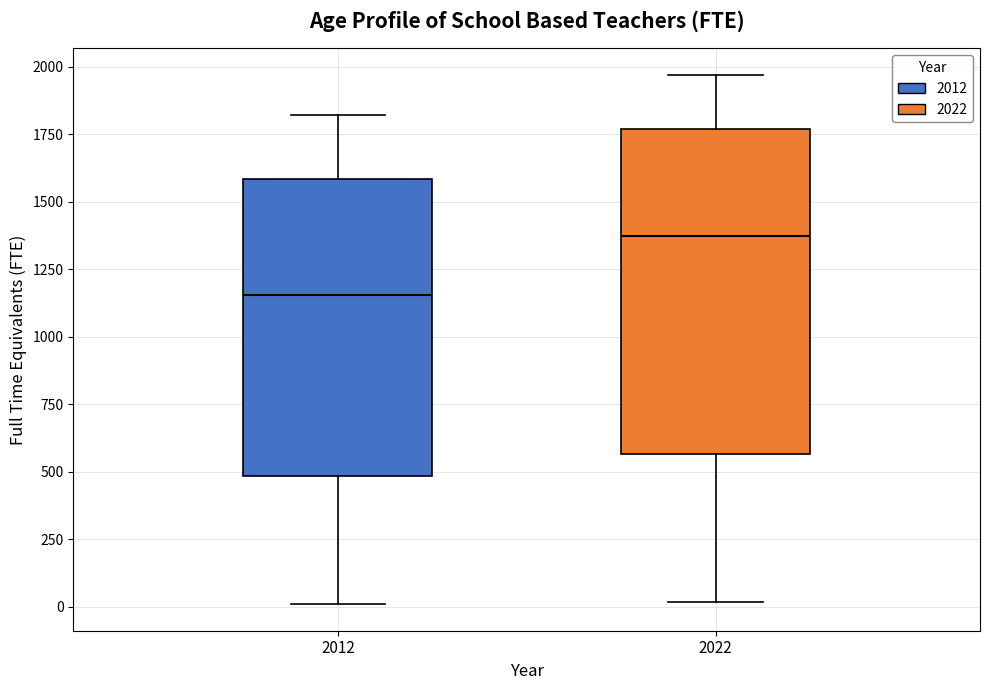

Where is the lower edge of the box at x = 2022 on the y-axis? The values are not printed on the chart, so give them approximately, as read against the axis.

550